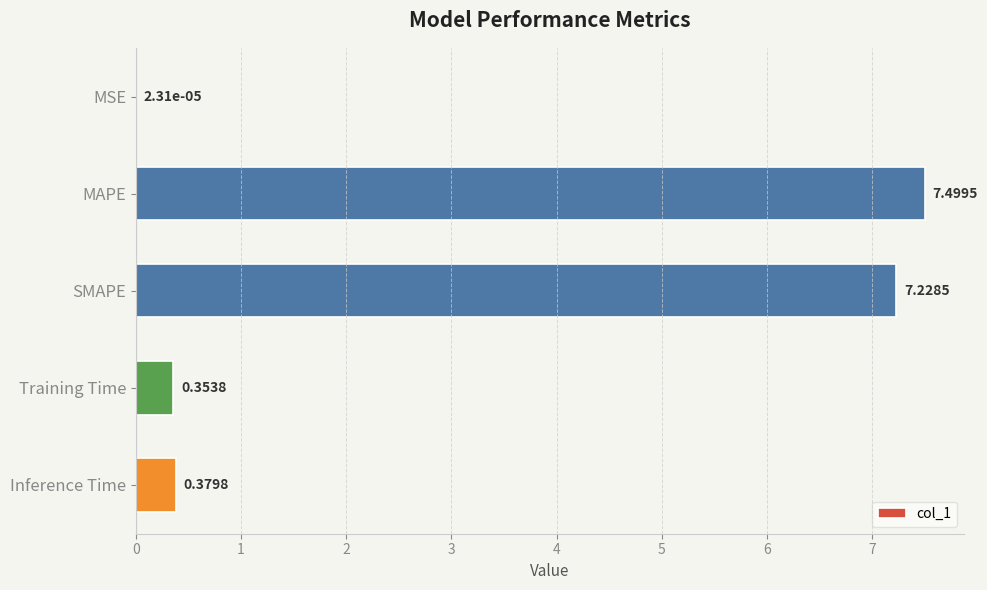

Between MAPE and MSE, which is larger?

MAPE